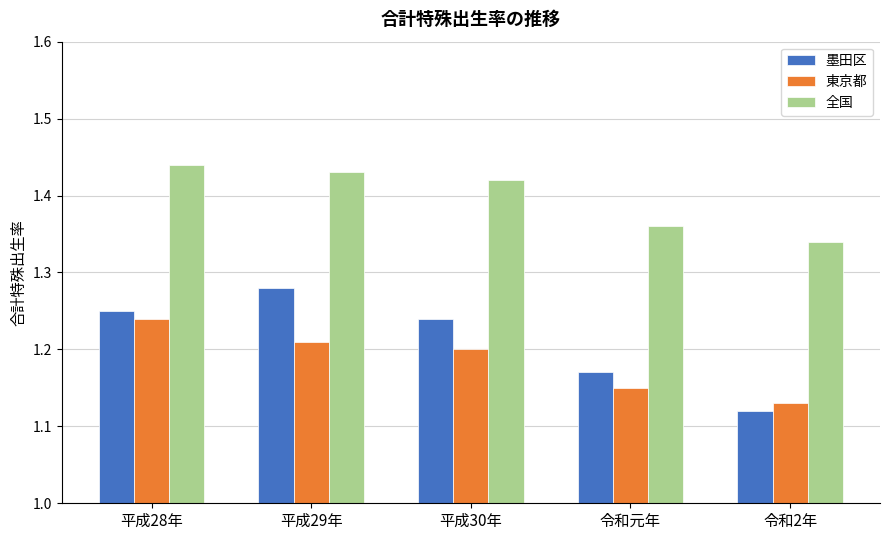

How many groups of bars are there?

5